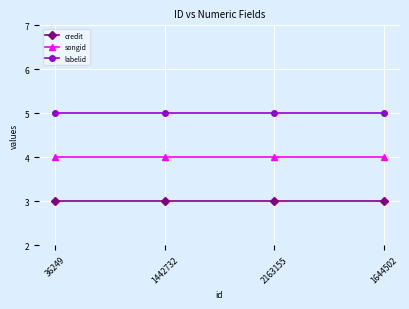

Does the chart have visible grid lines?

Yes